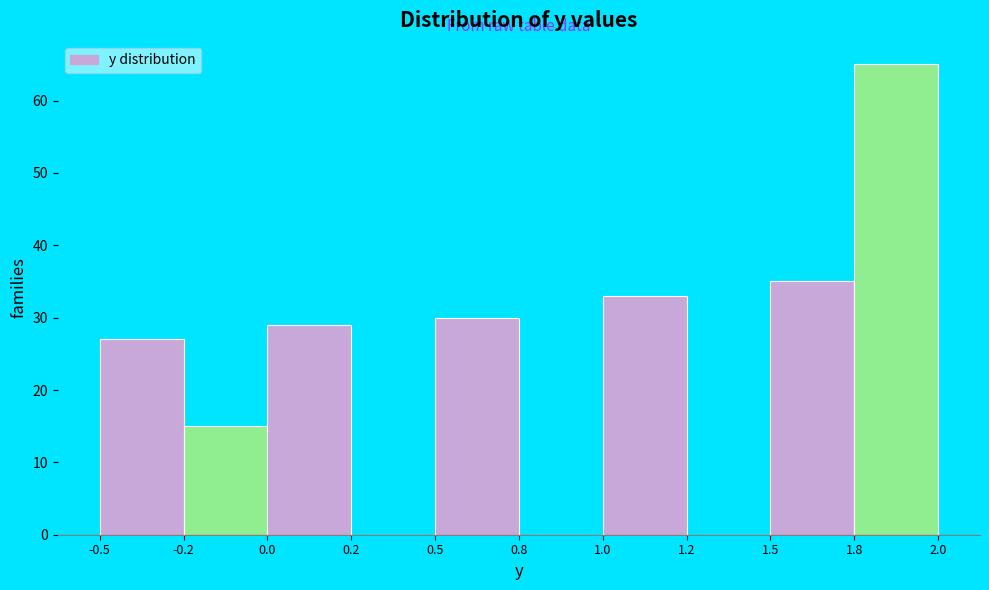

Reading left to right, transcribe all the data shown in this chart.

-0.5=27	-0.2=15	0.0=29	0.2=0	0.5=30	0.8=0	1.0=33	1.2=0	1.5=35	1.8=65